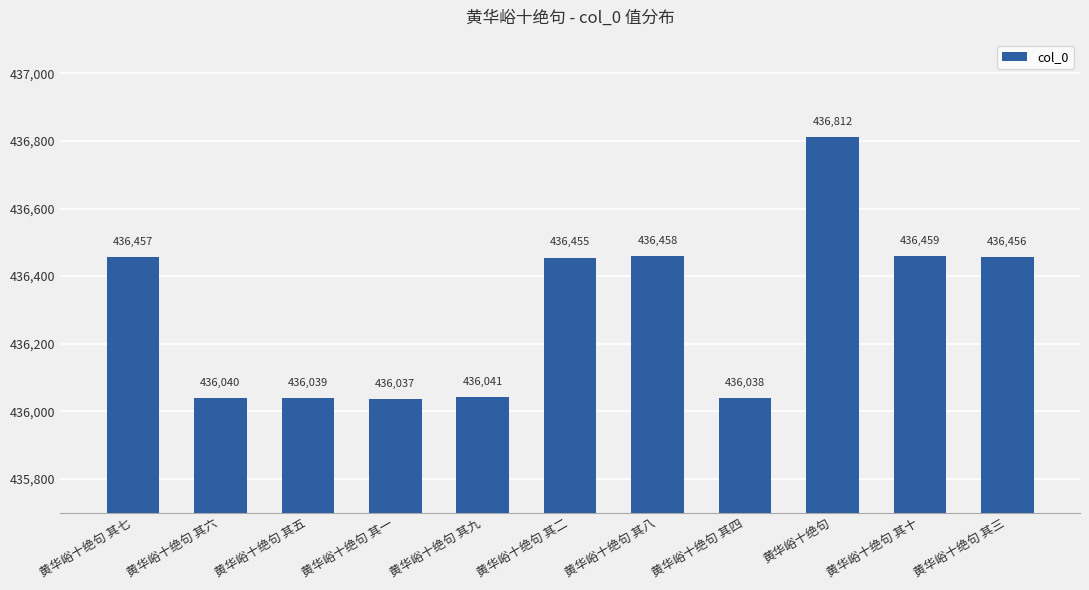

True or false: the data shows 436812 at 黄华峪十绝句.

True